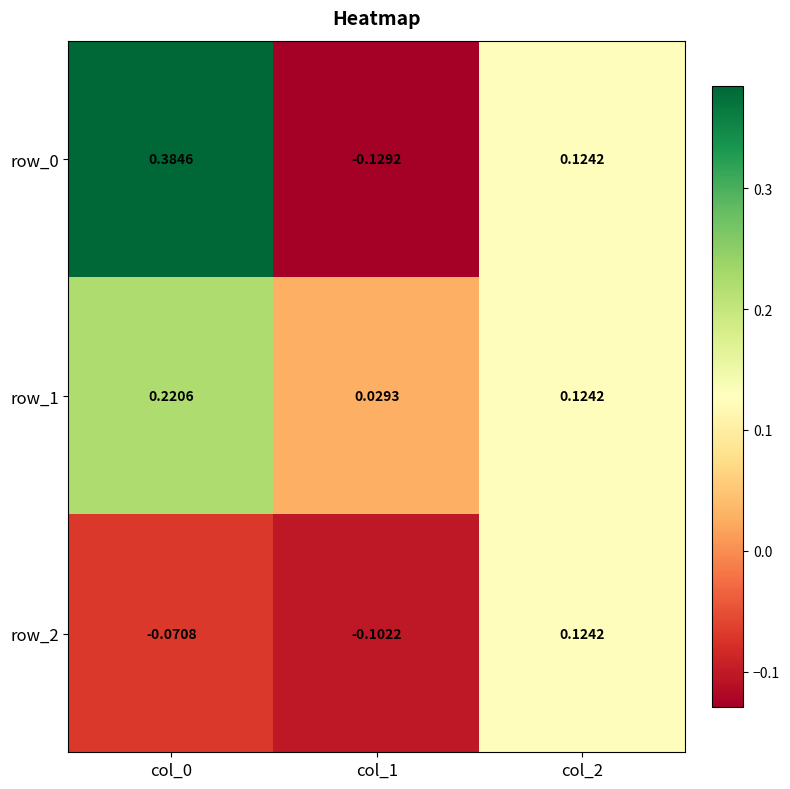

Is the value of row_2 at col_0 greater than the value of row_1 at col_0?

No